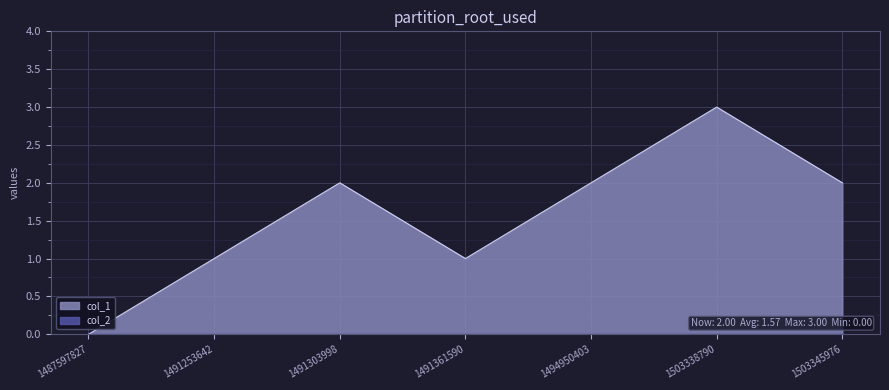

What is the sum of all values?

11